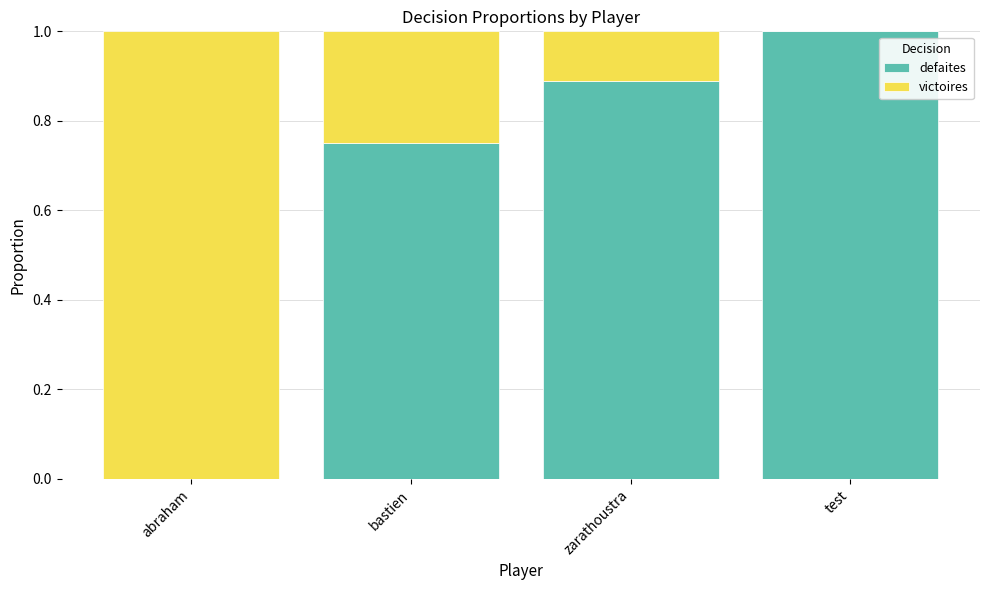

What is the highest value of the defaites series?

1.0